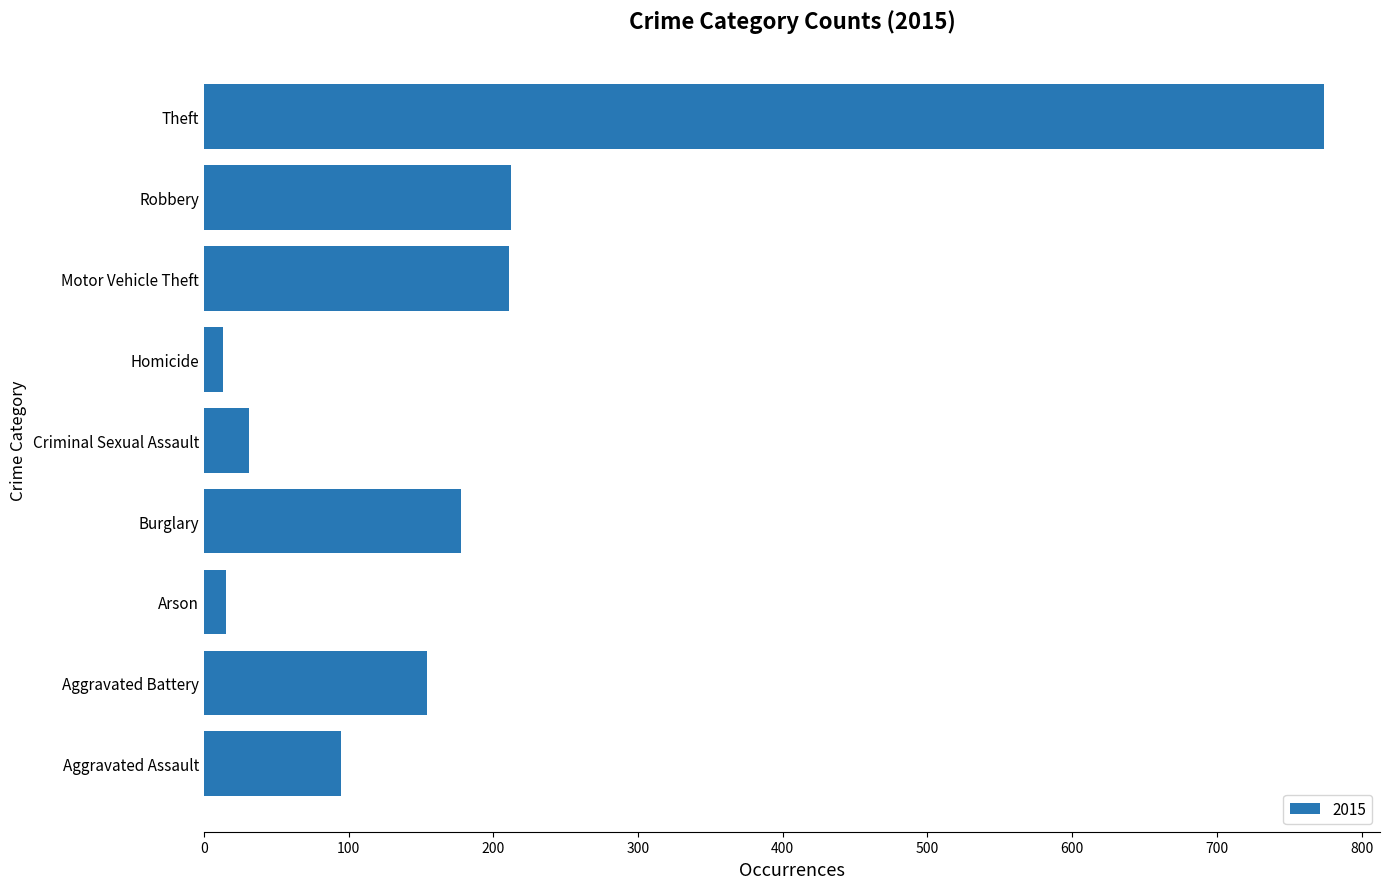

How many bars are there in total?

9